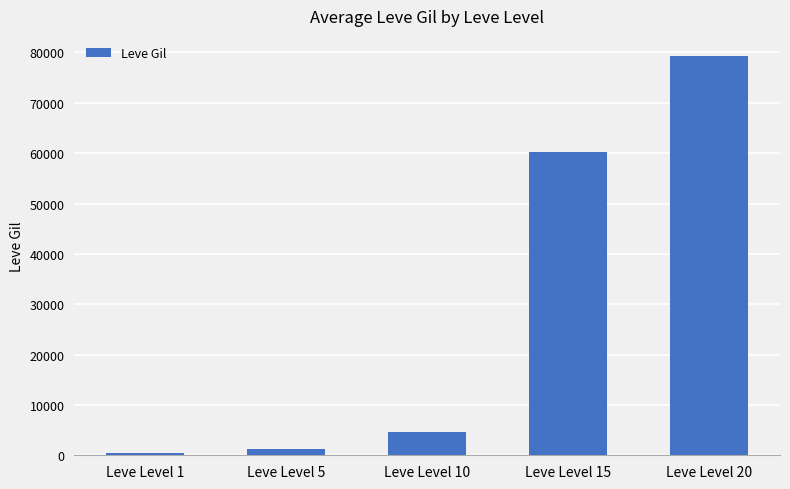

Reading left to right, extract all data points from this chart.

383	1210	4690	60260	79320